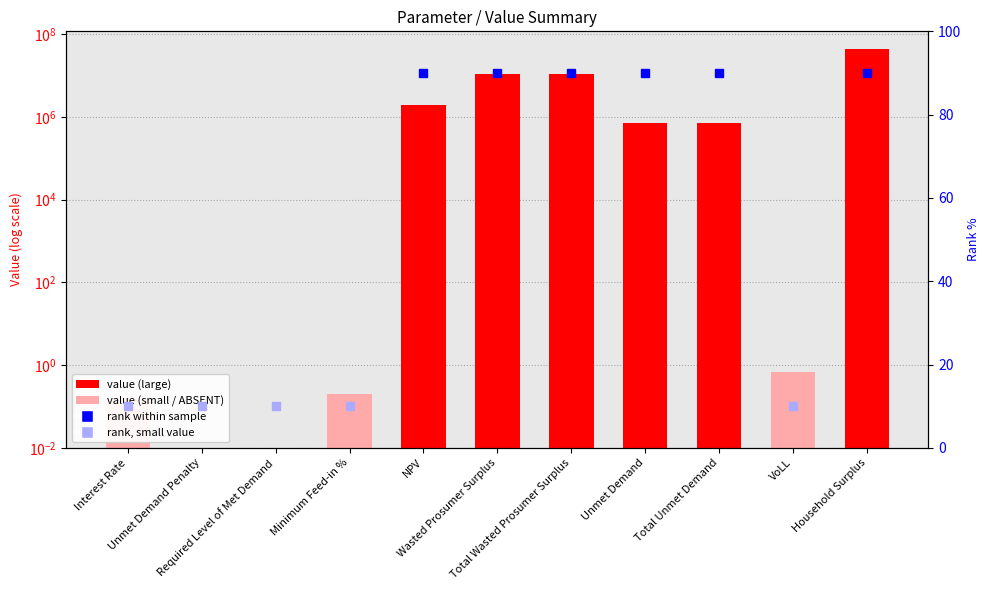

Where does the data first go above 731628?

NPV